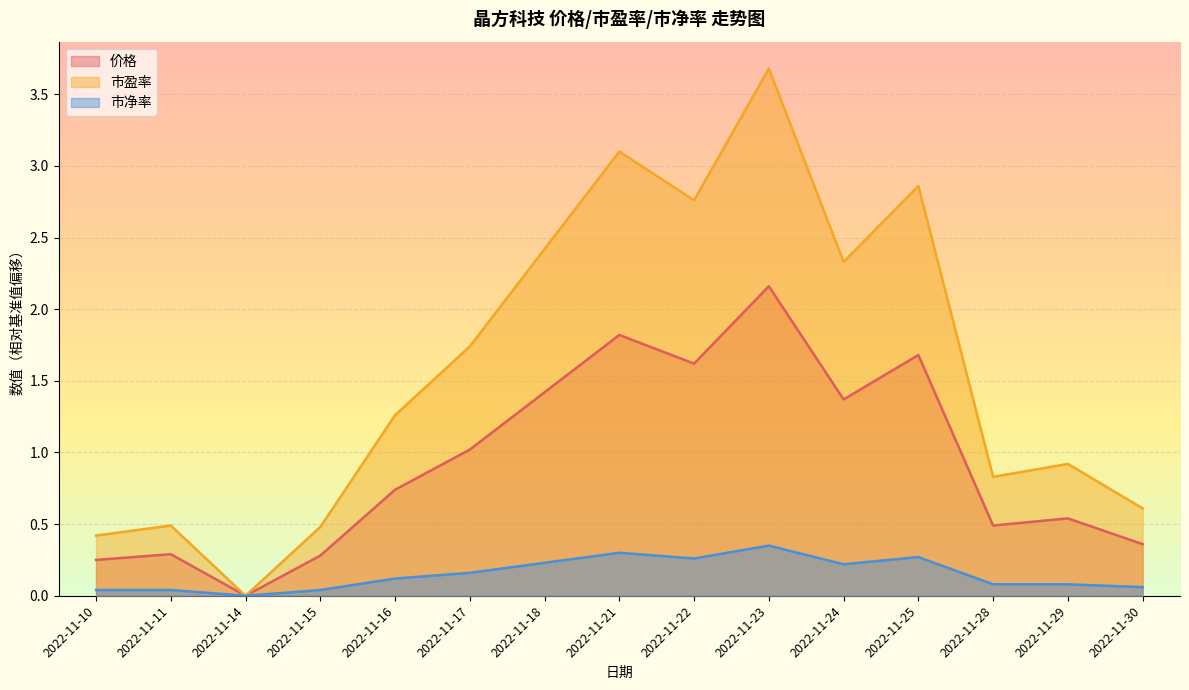

Where does the 市盈率 series first go above 1?

2022-11-16